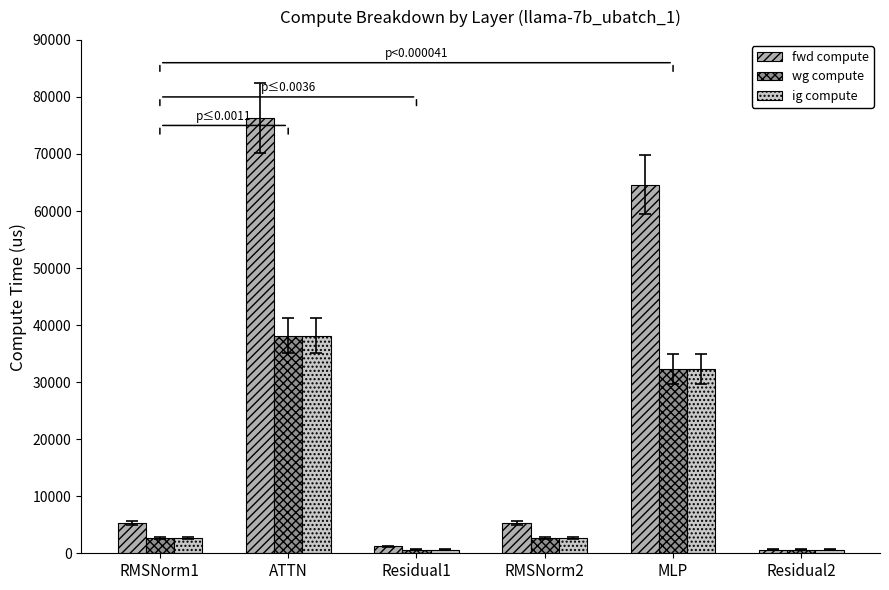

What is the spread (max minus min) of values at ATTN?

38128.8